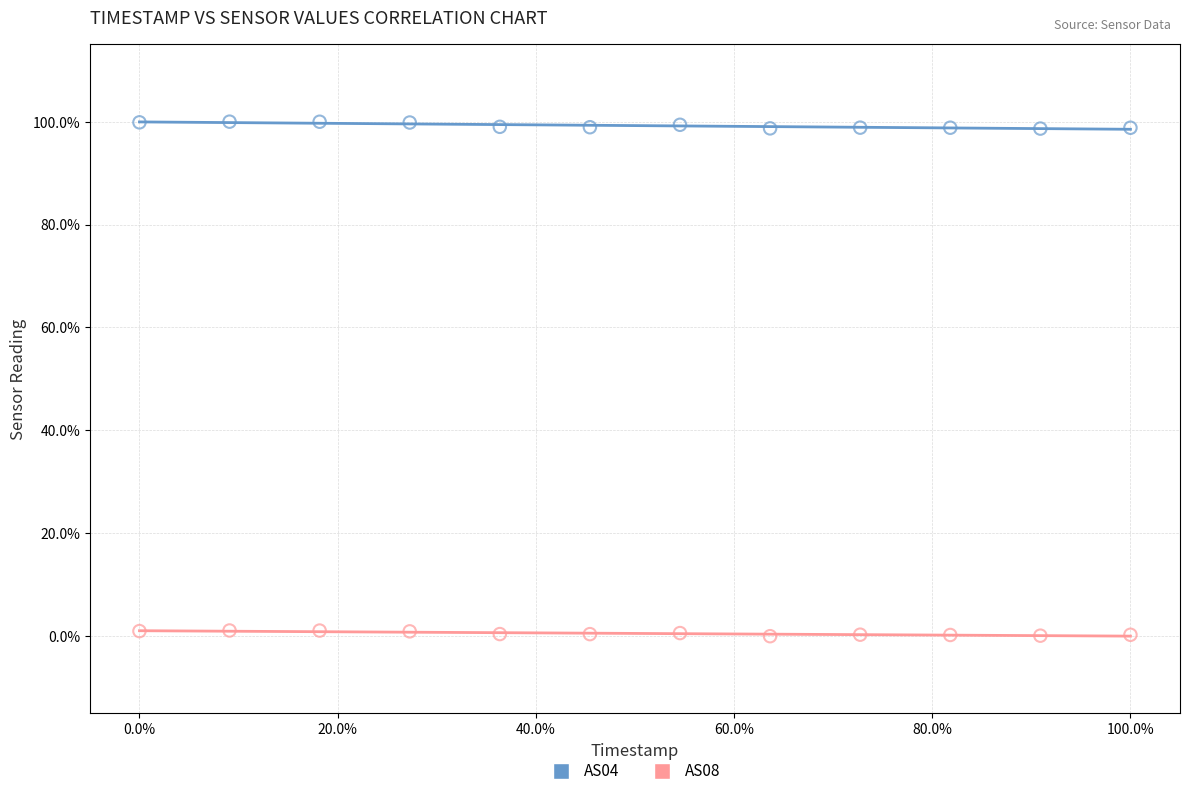

What are all the series names shown in the legend?

AS04, AS08